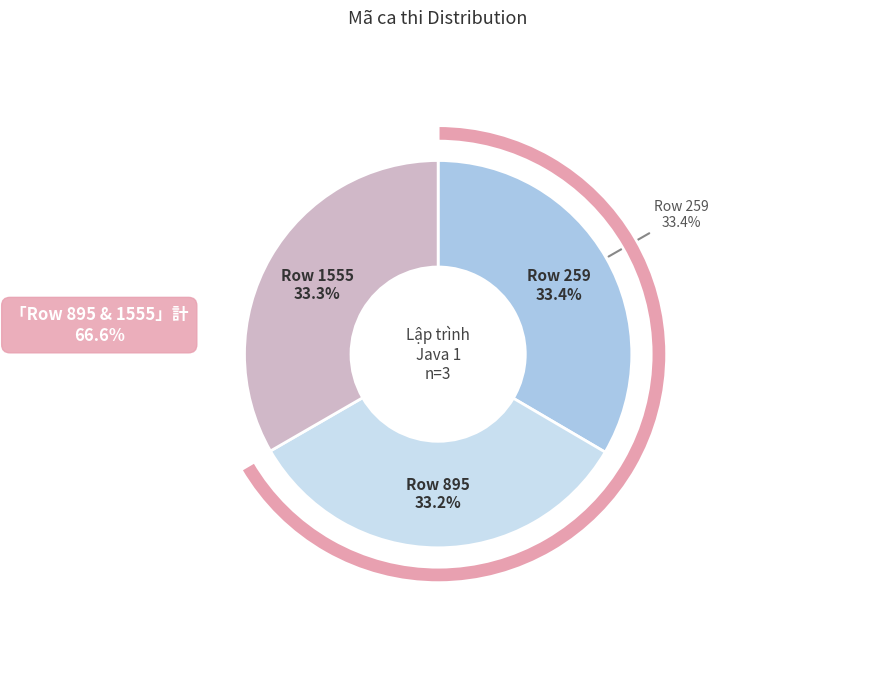

Do 895 and 1555 together represent more than half of the pie?

Yes